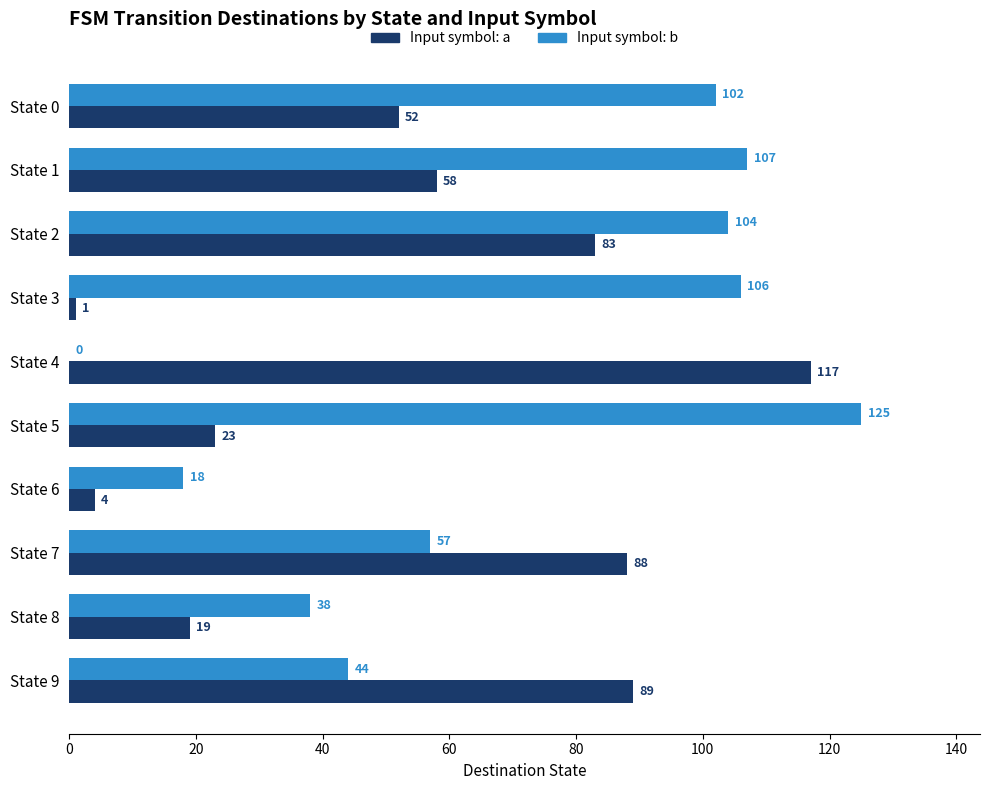

What is the greatest value displayed?

125